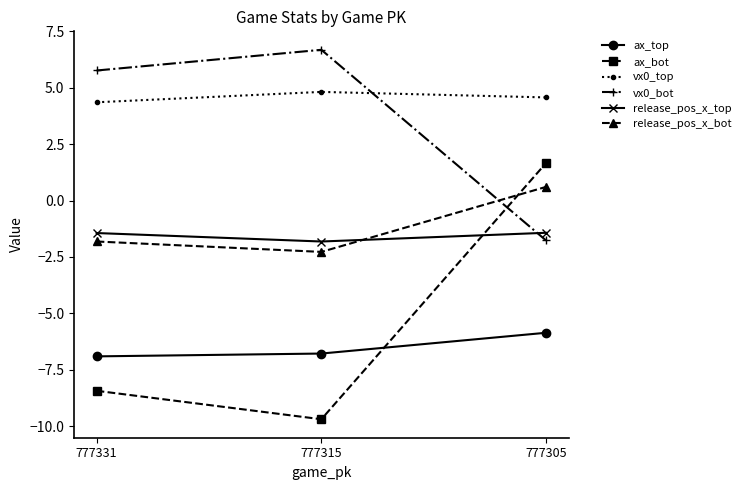

Count the number of categories in the chart.

3